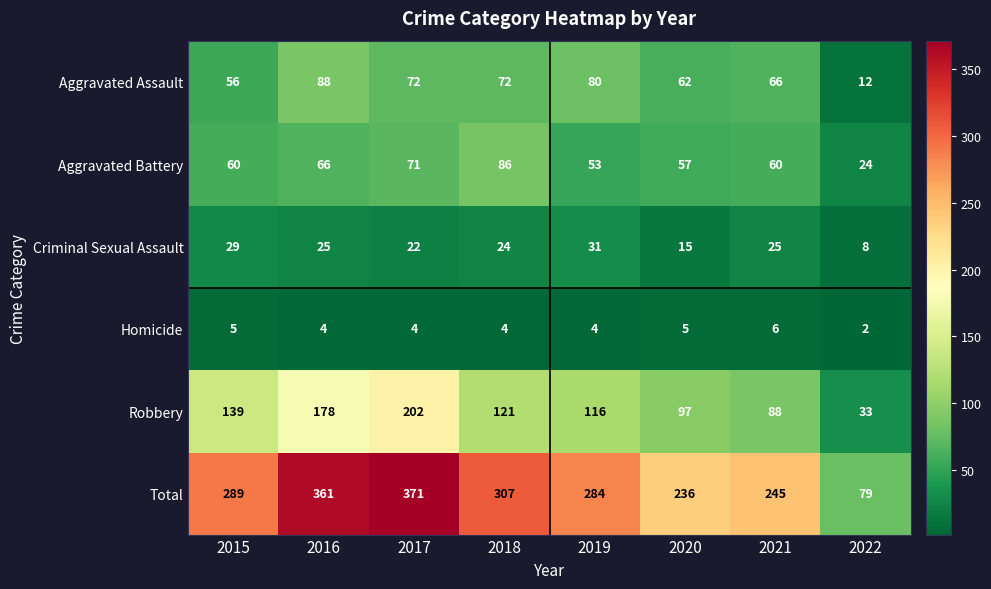

Between 2015 and 2019, which series saw the biggest shift?

Aggravated Assault